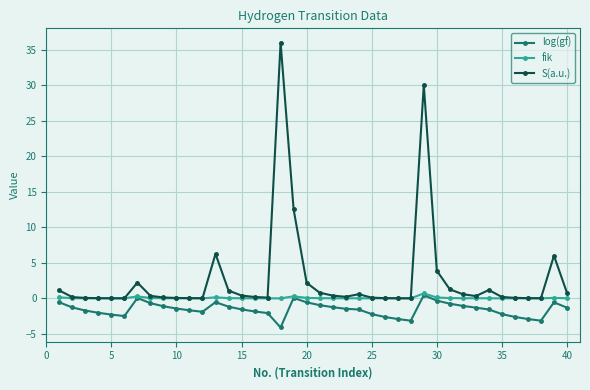

Which series has the widest spread of values?

S(a.u.)